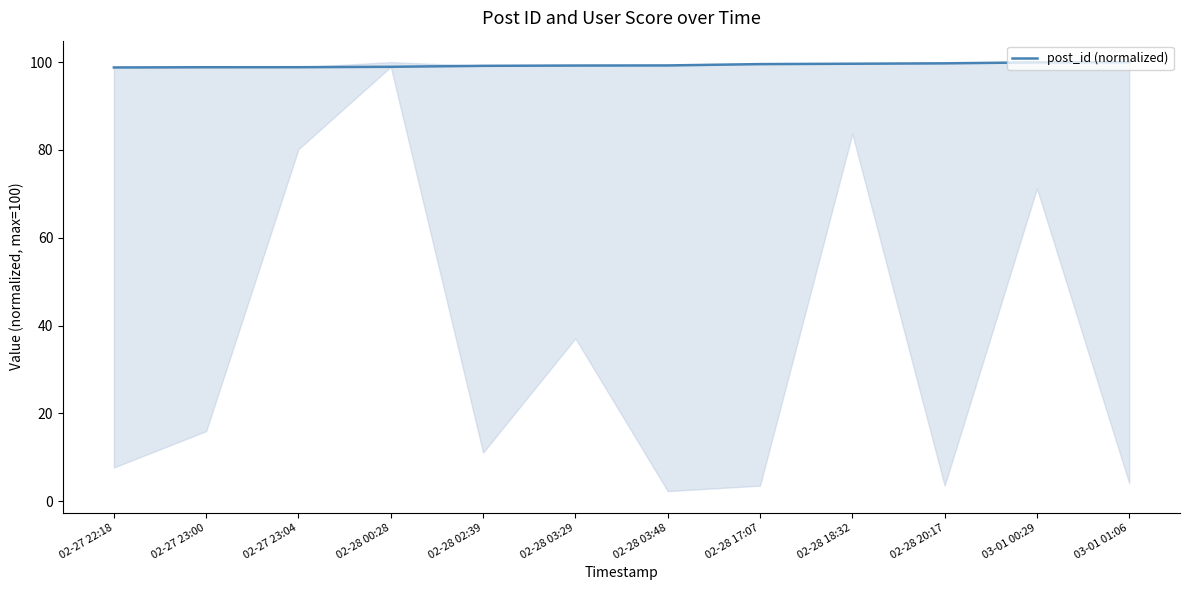

The value at 02-27 23:00 is 31.5. True or false?

False